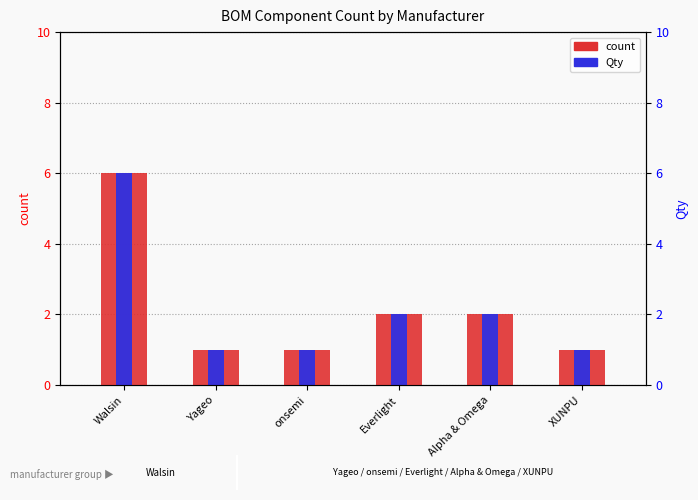

Read the count value at Everlight.

2